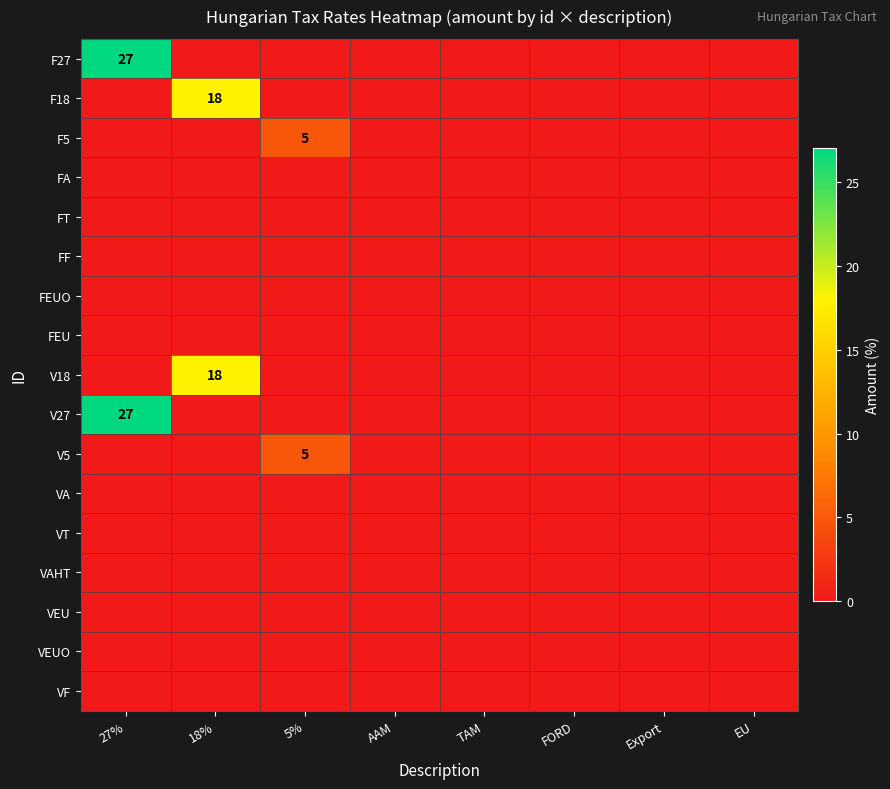

True or false: V27 has a value of 27 at 27%.

True